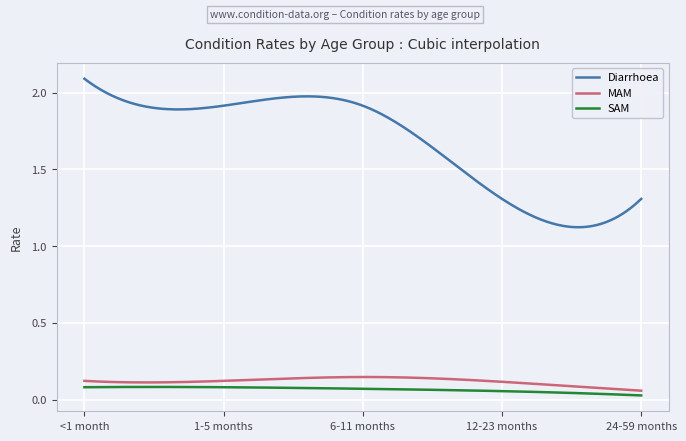

Which series has the largest range (max minus min)?

Diarrhoea